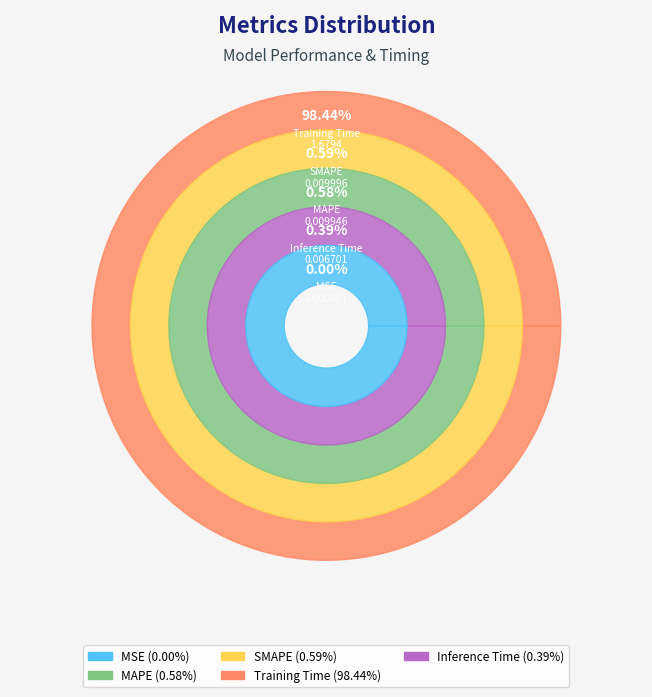

Does Training Time account for over 50% of the chart?

Yes